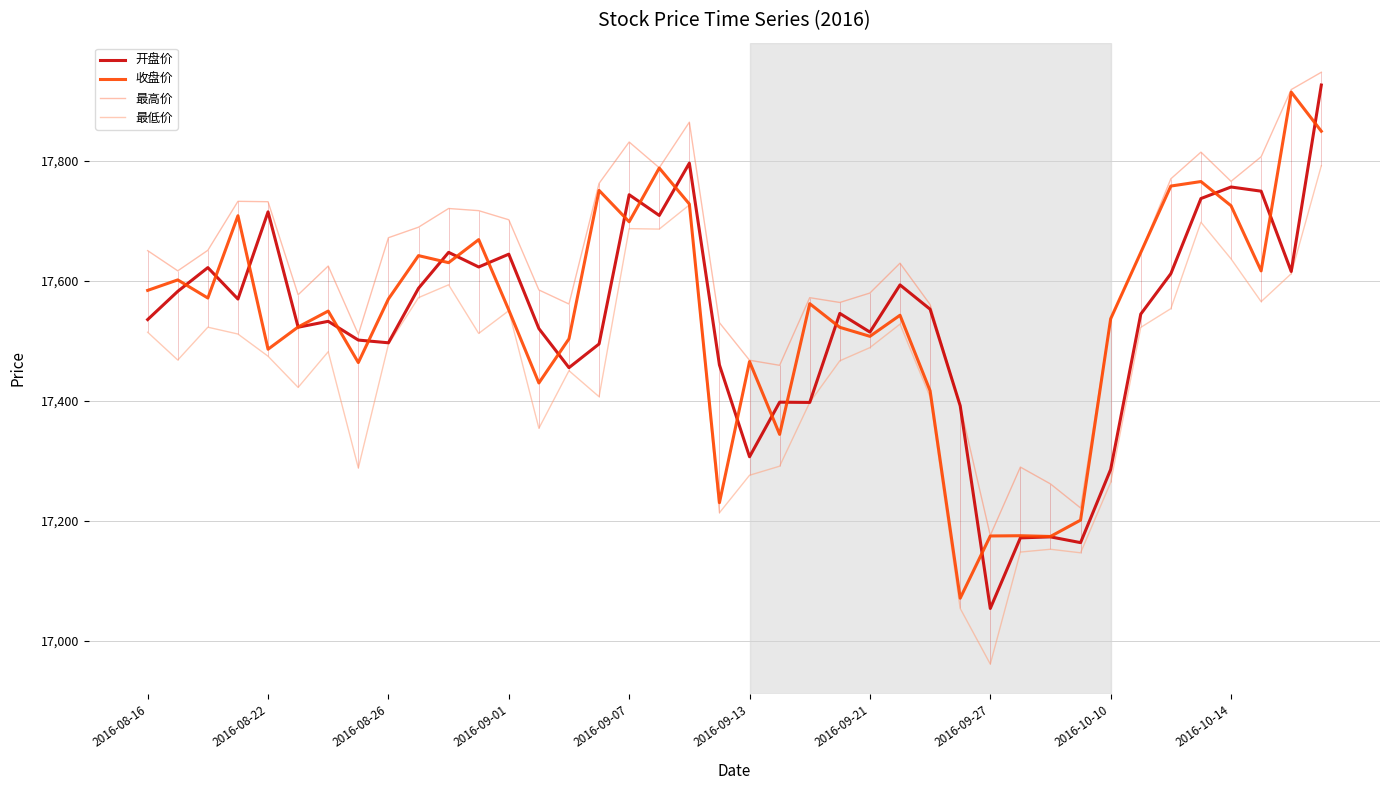

At which category is the sum across all series the highest?

39